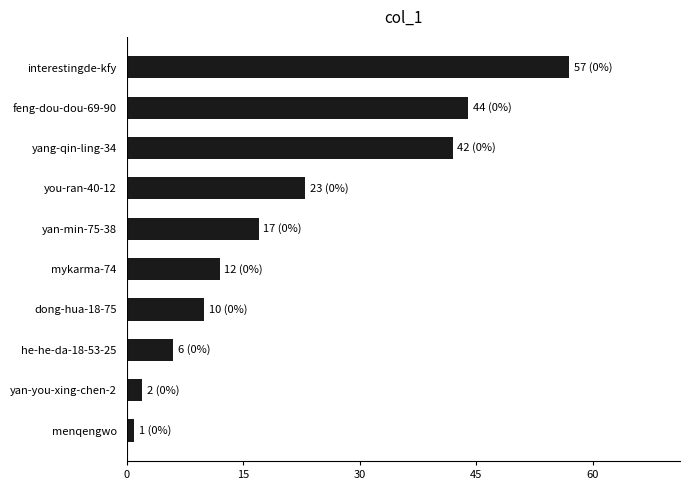

Reading bottom to top, extract all data points from this chart.

1	2	6	10	12	17	23	42	44	57